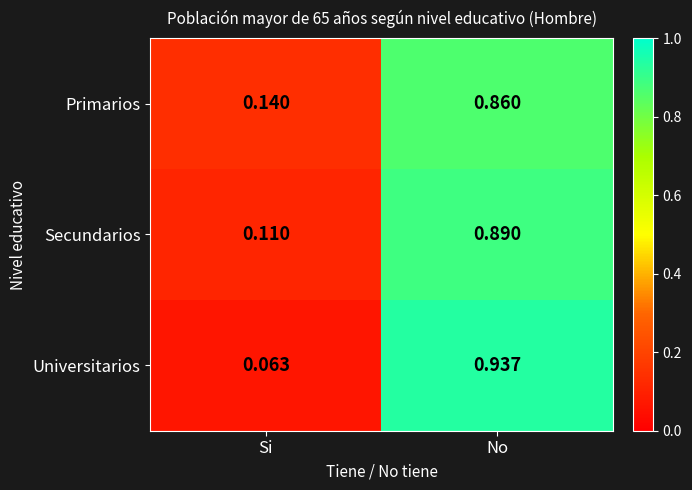

Between Si and No, which series saw the biggest shift?

Universitarios